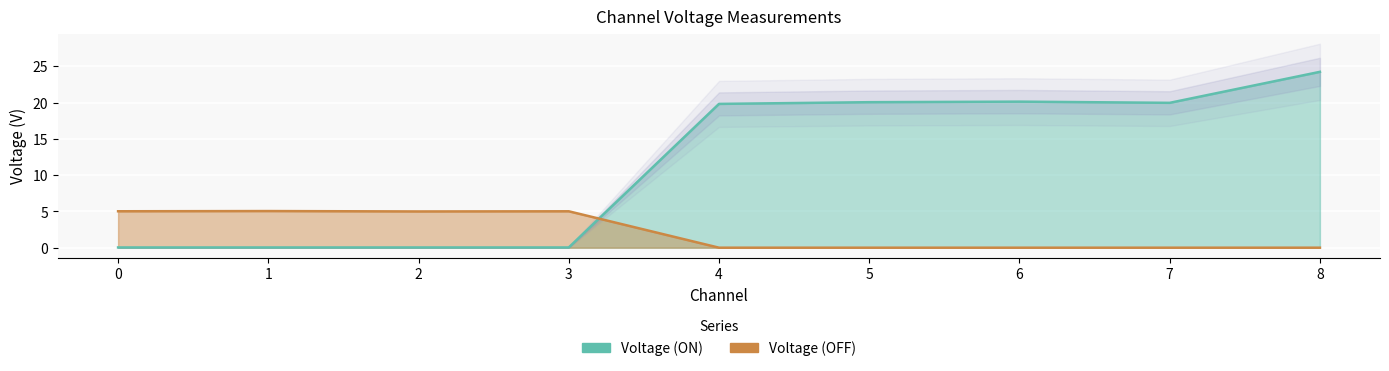

List the series in order of their overall mean, highest first.

Voltage (ON), Voltage (OFF)